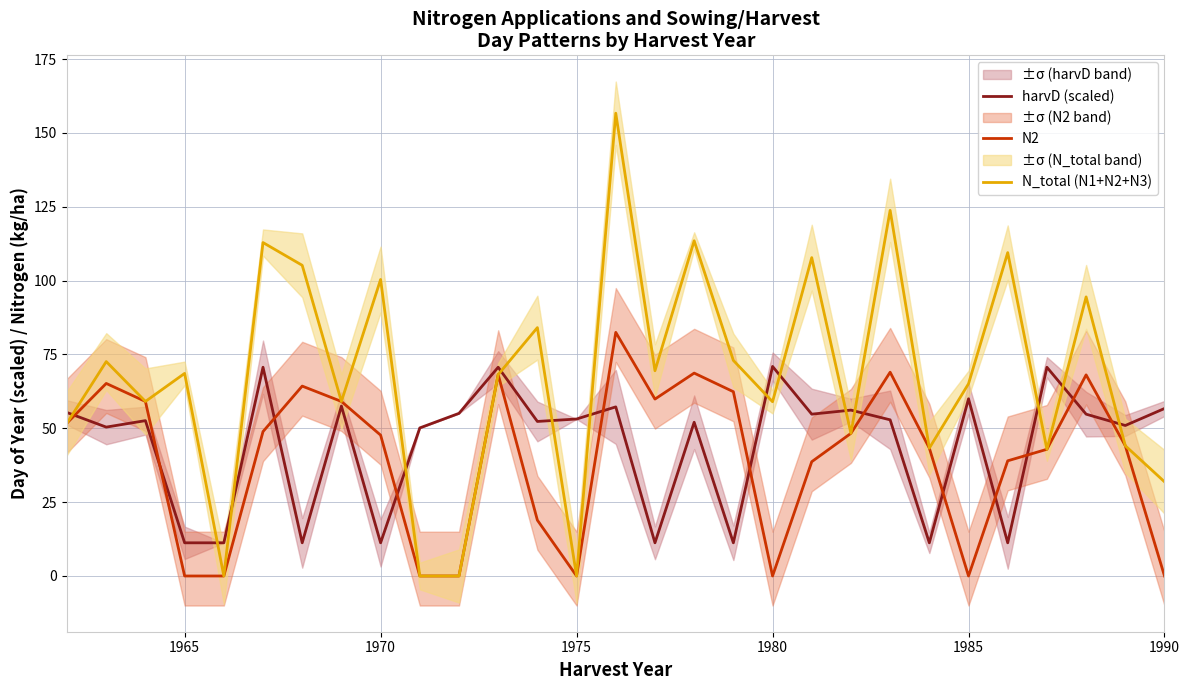

What is the difference between the second highest and minimum values in the N_total (N1+N2+N3) series?

123.8